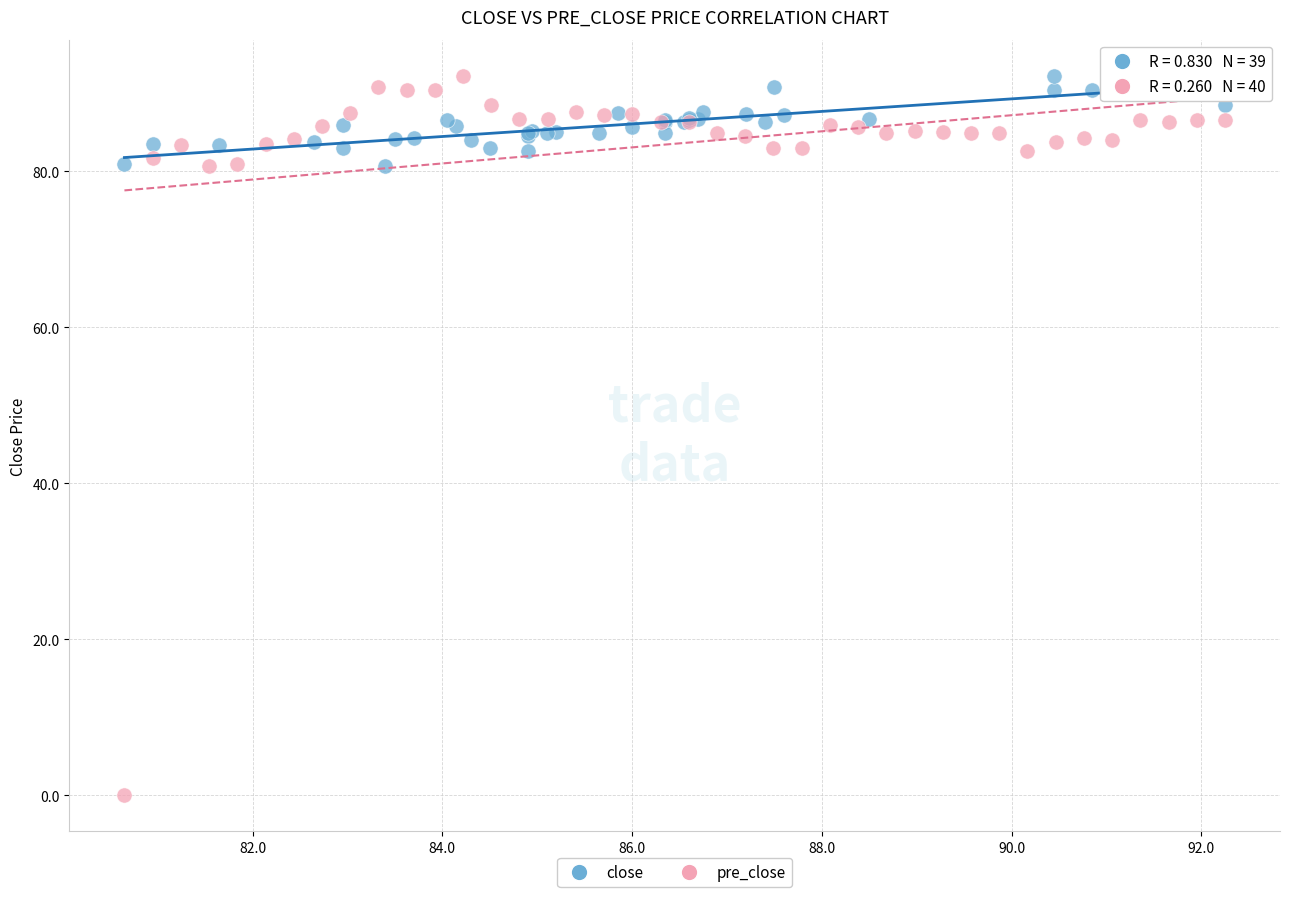

Which series contains the lowest Y value?

pre_close